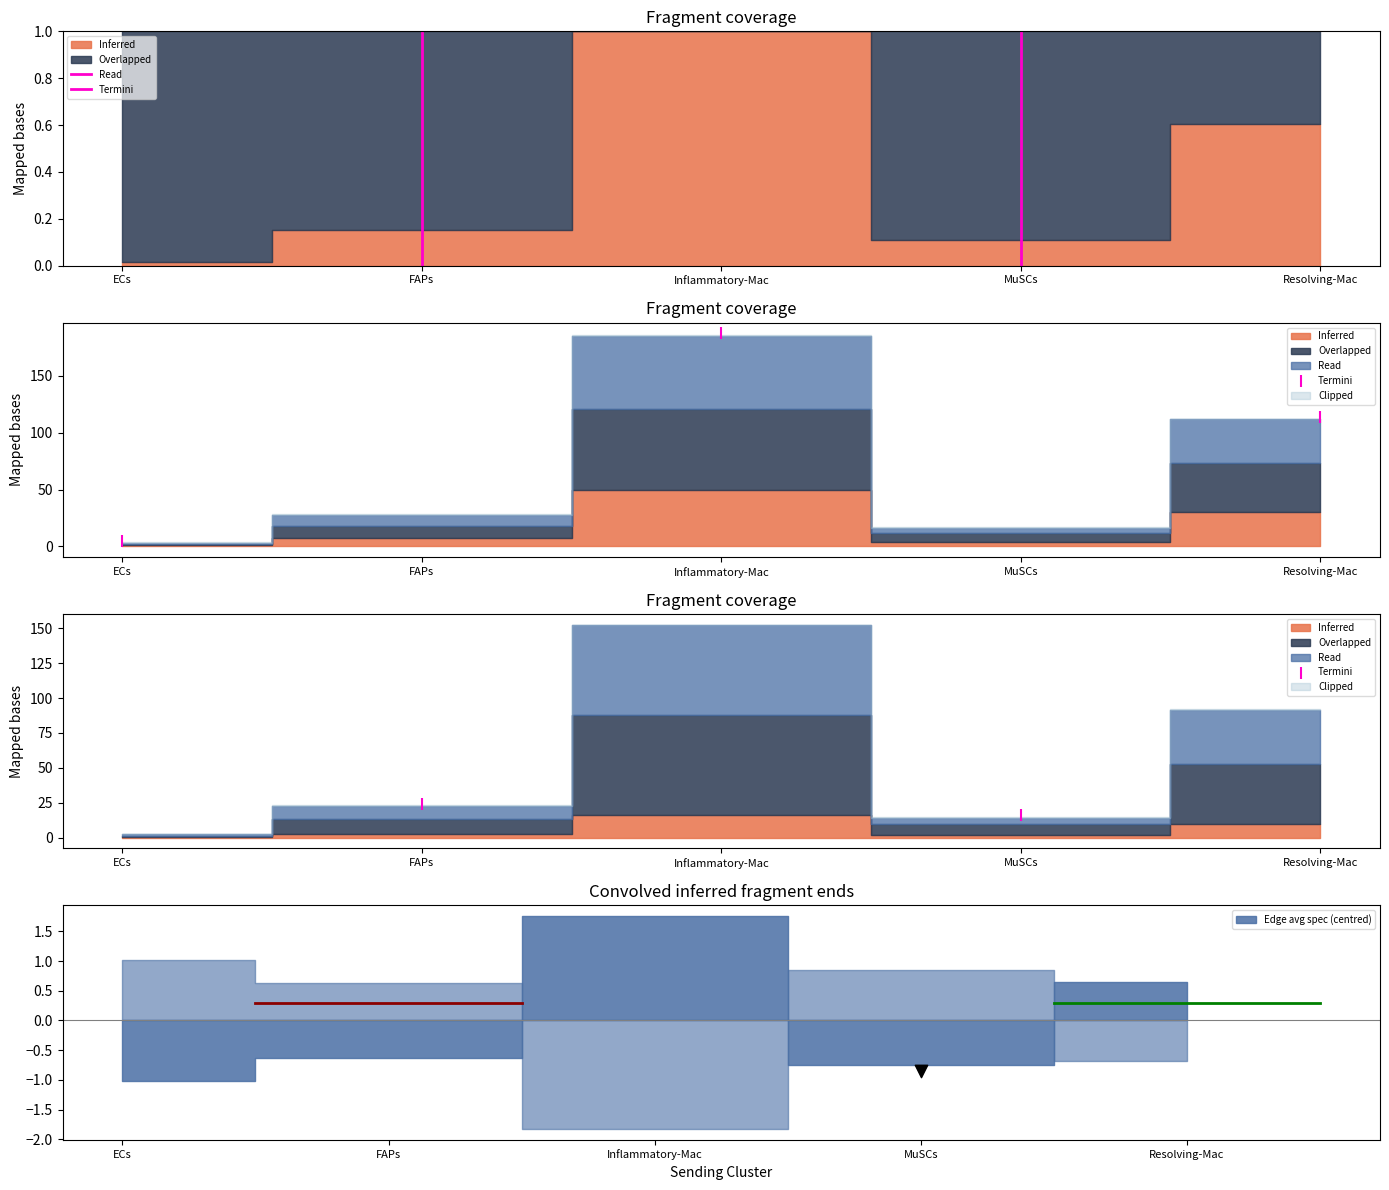

What is the ratio of the value at MuSCs to the value at FAPs?

0.7